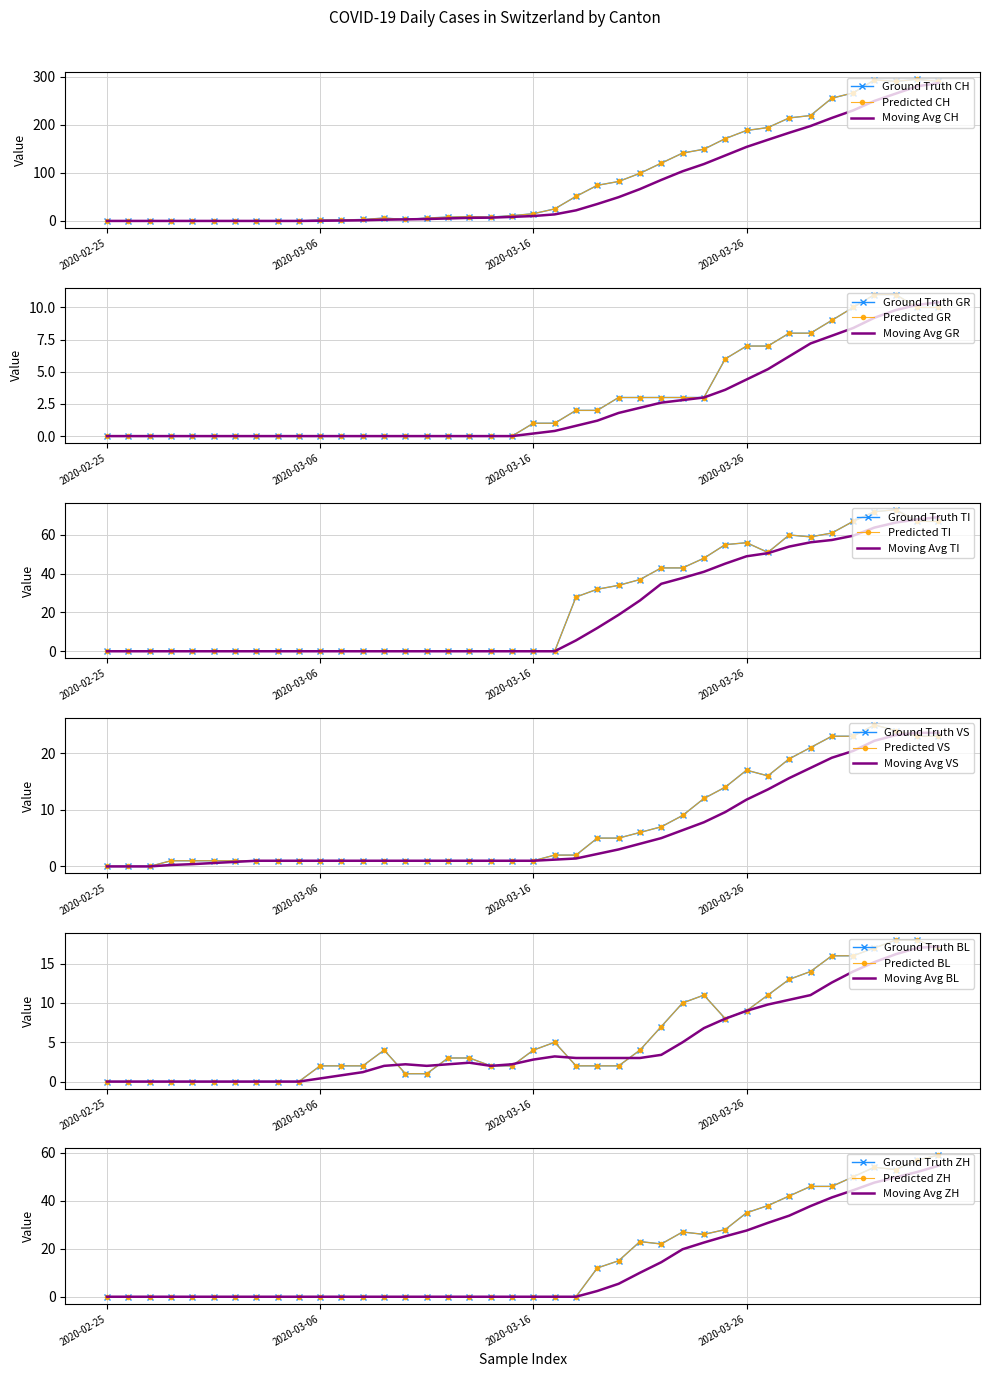

At which category does the chart reach its peak across all series?

2020-04-03